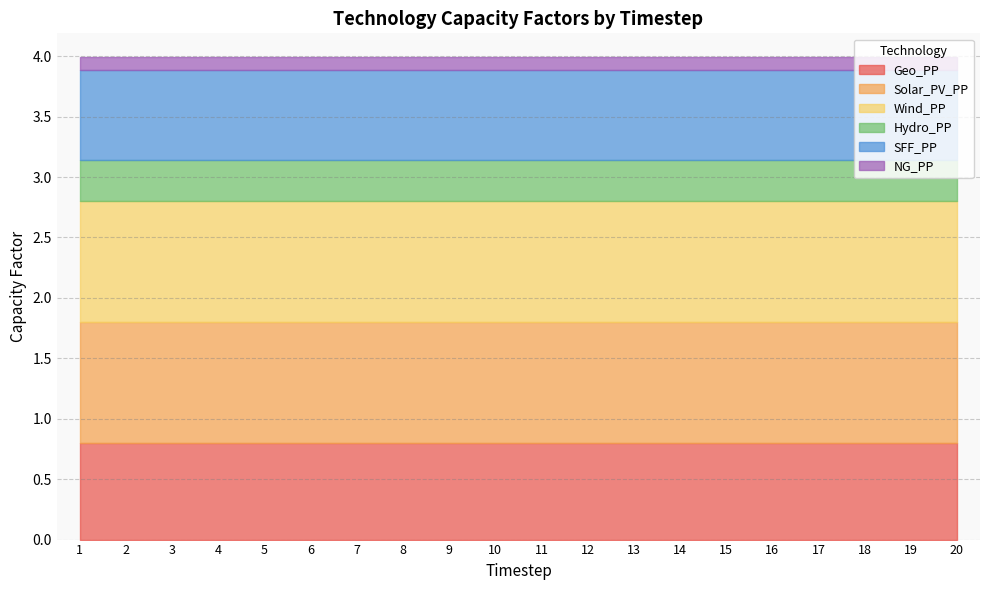

At which label is Wind_PP closest to 1?

1